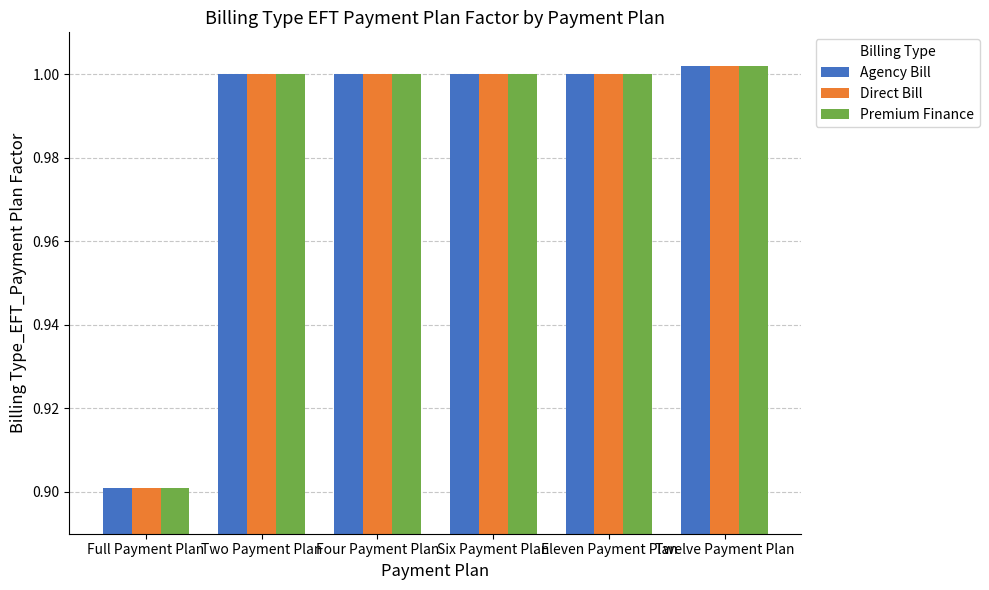

What is the label of the 3rd bar from the right?

Six Payment Plan